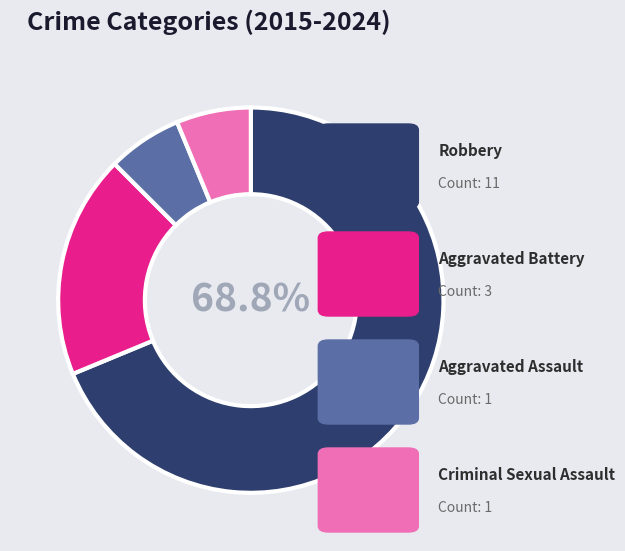

Is there a majority slice in this chart?

Yes